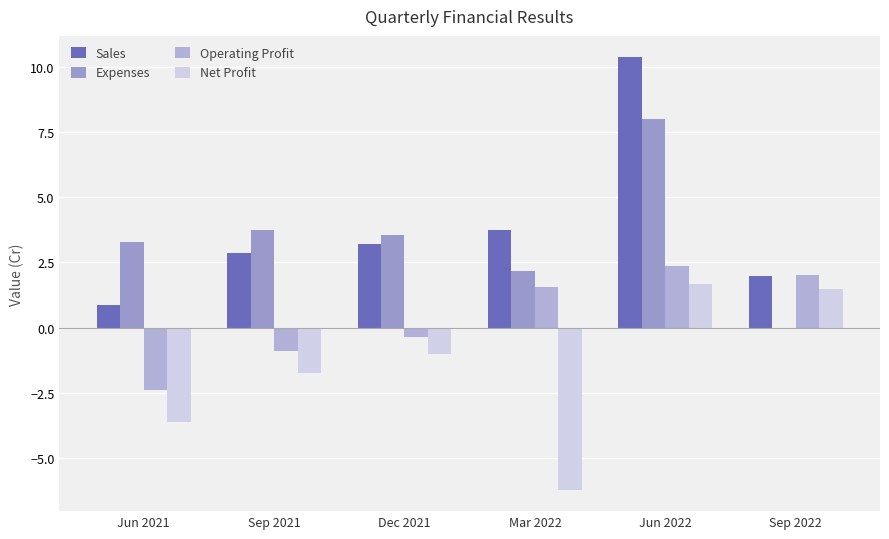

Is it true that Net Profit equals 0.6 at Sep 2022?

False